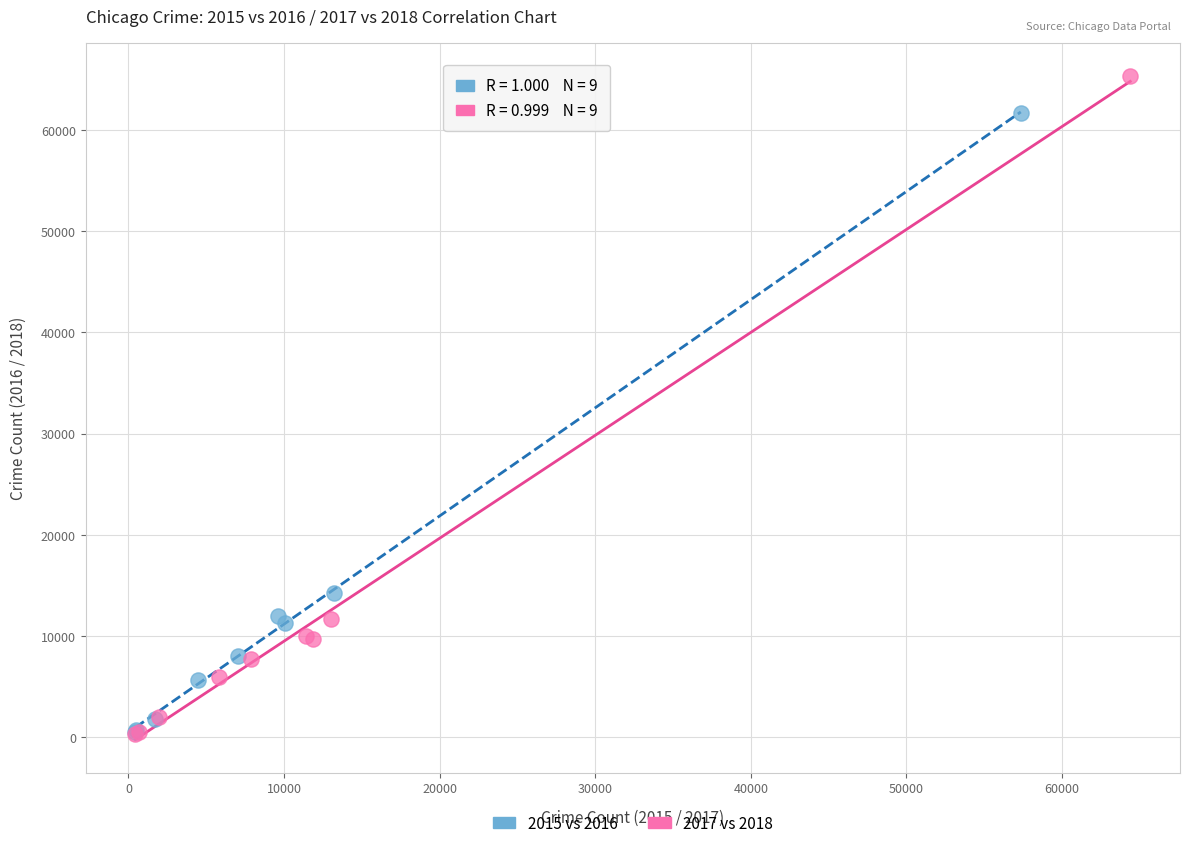

Which series has the widest spread of Y values?

2017 vs 2018